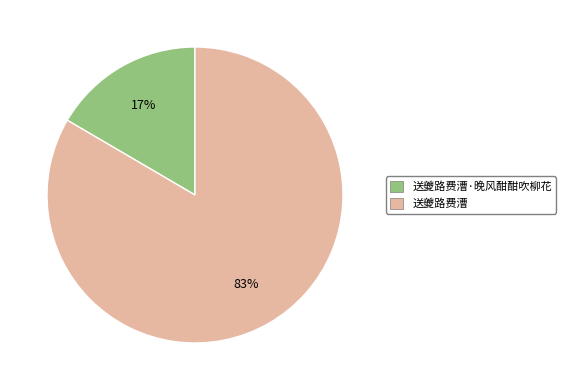

To the nearest percent, what percentage of the pie is 送夔路费漕?

83%